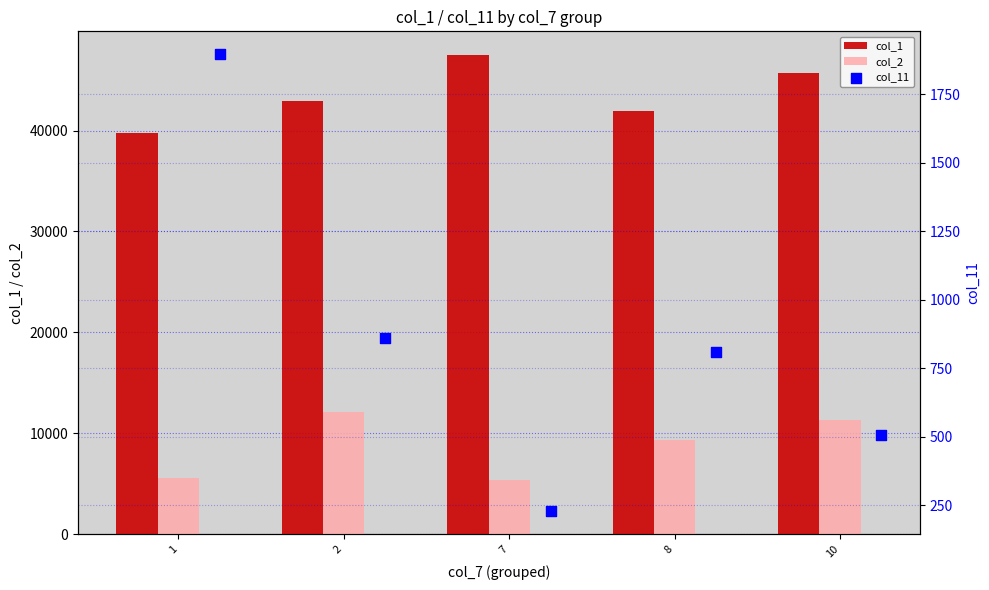

Which series has the widest spread of Y values?

col_1